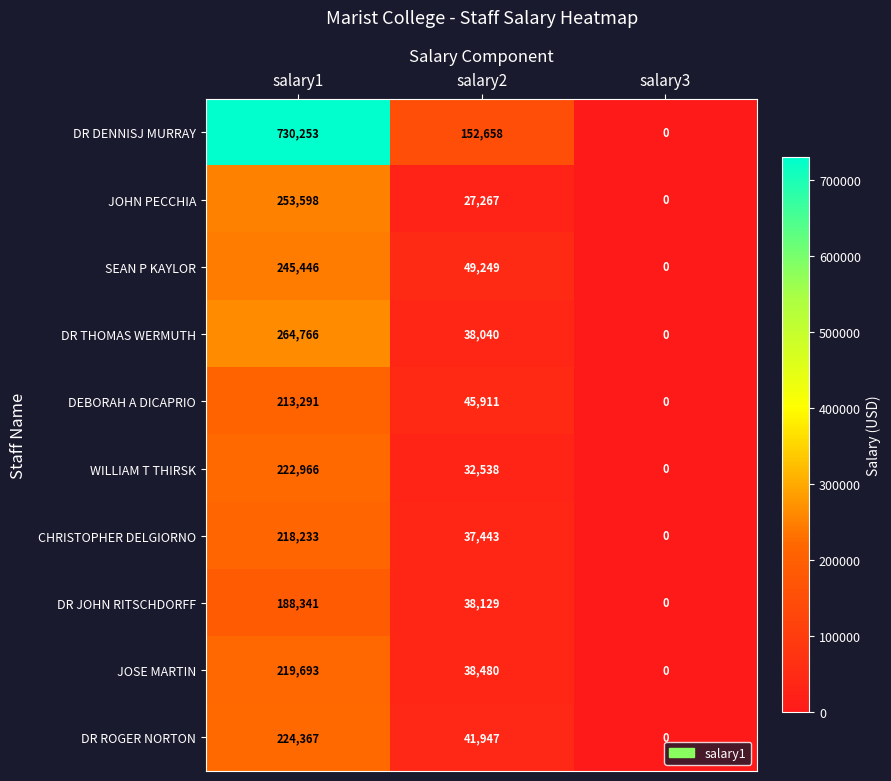

What is the spread (max minus min) of values at salary2?

125391